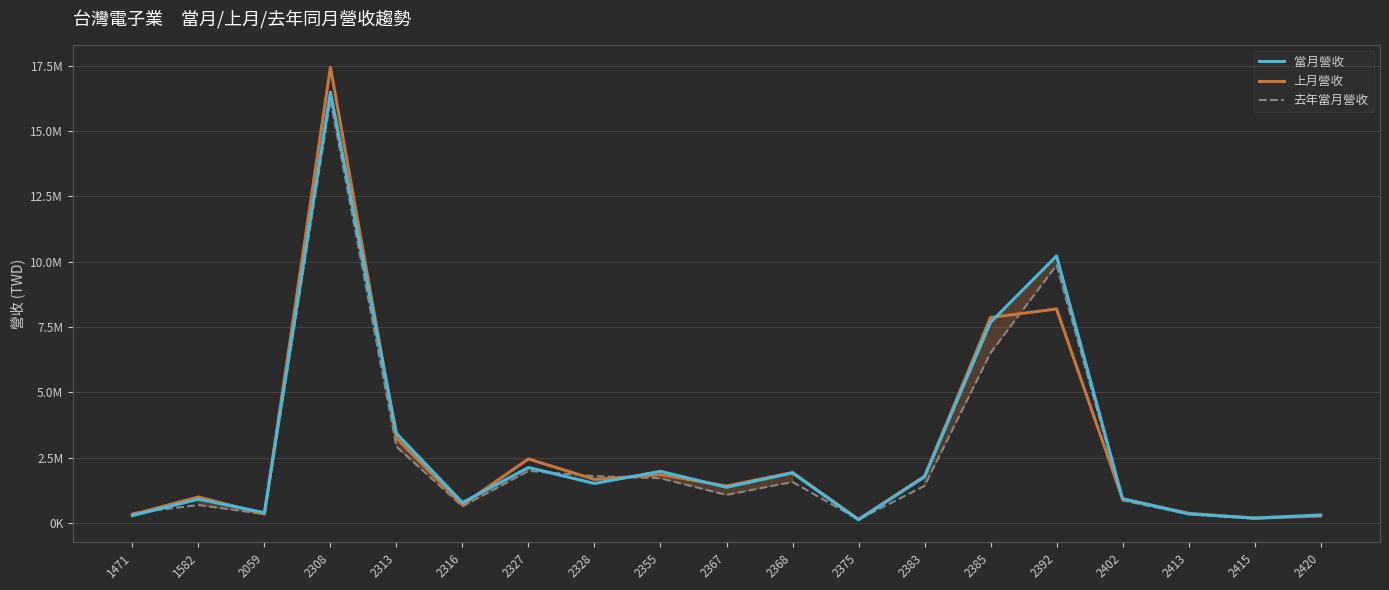

Rank the series by their maximum value, from highest to lowest.

上月營收, 當月營收, 去年當月營收